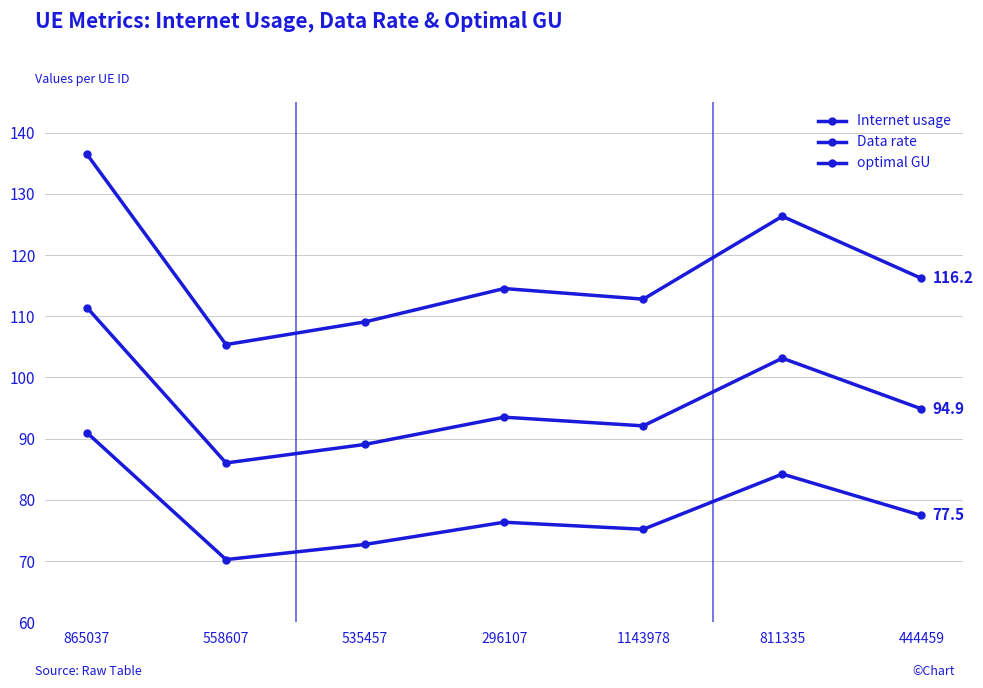

Which series has the largest total across all categories?

Internet usage